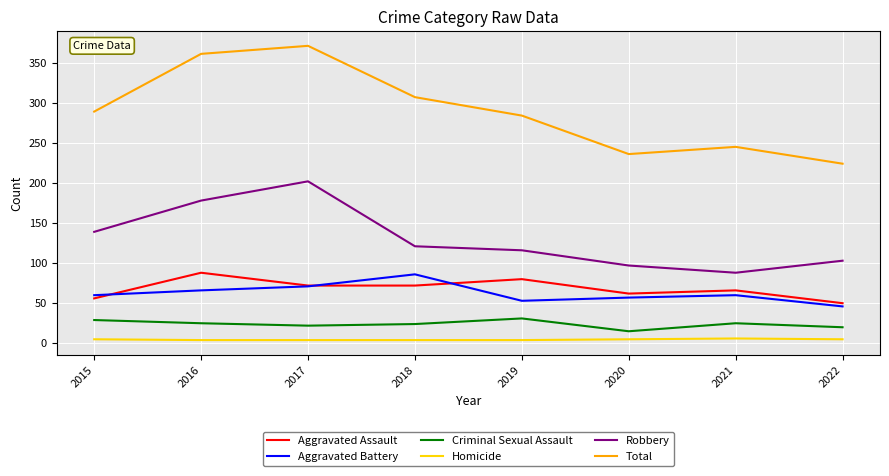

What are all the series names shown in the legend?

Aggravated Assault, Aggravated Battery, Criminal Sexual Assault, Homicide, Robbery, Total